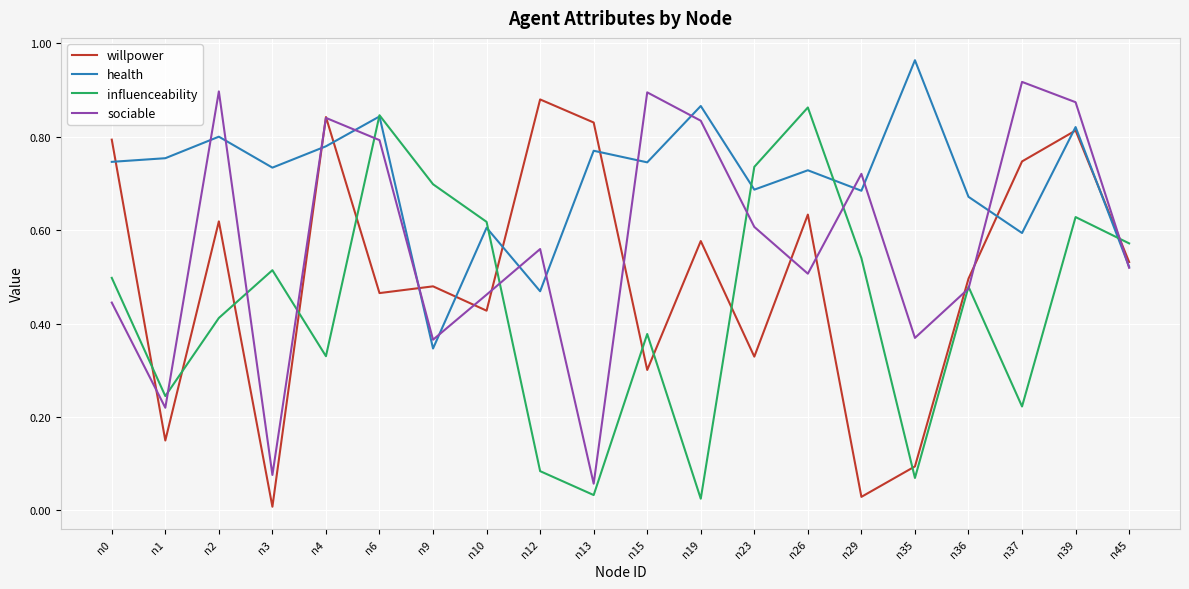

How many interior local valleys does the willpower series have?

7